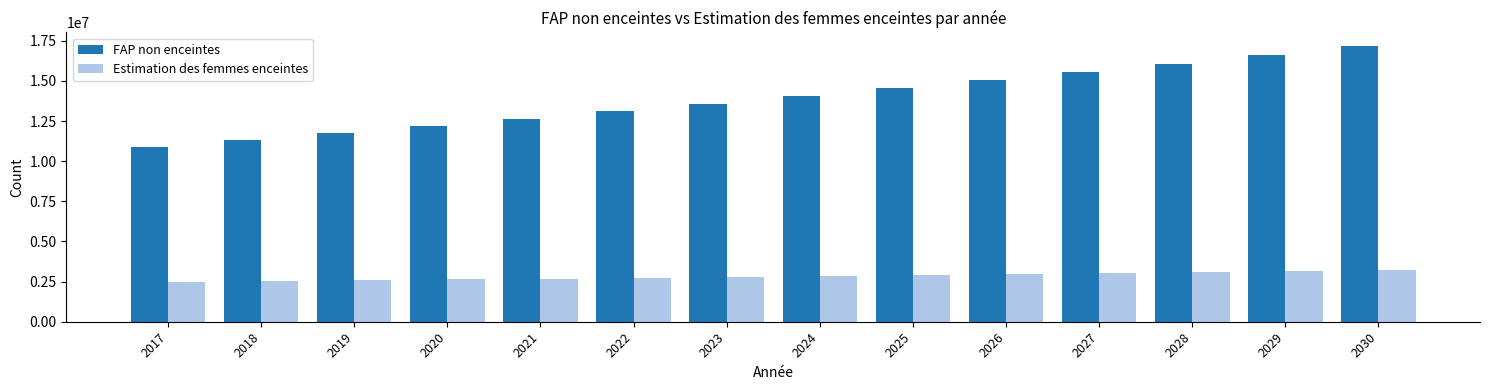

What is the difference between the maximum and minimum values in the FAP non enceintes series?

6275916.7